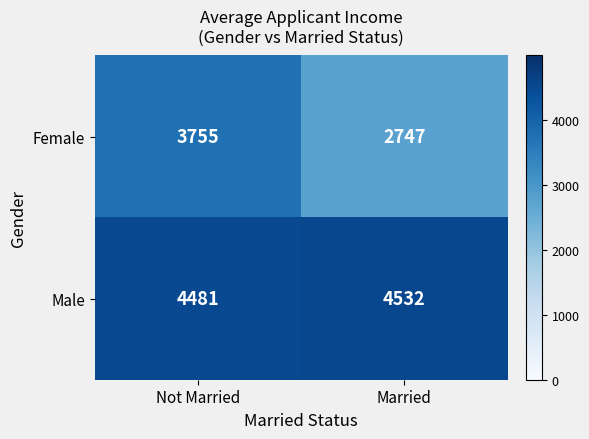

Rank the series by their maximum value, from highest to lowest.

Male, Female